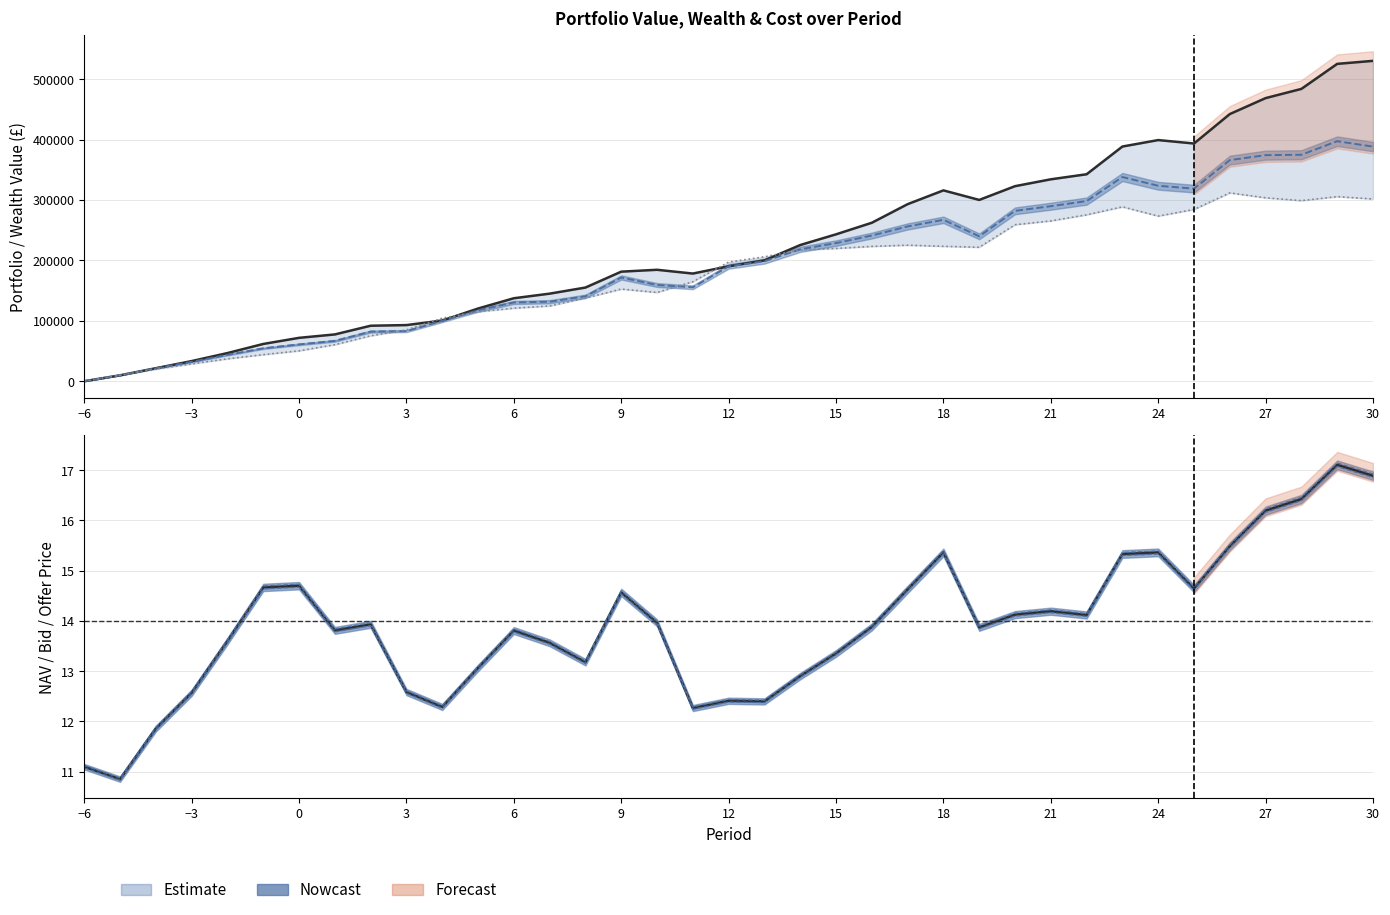

True or false: Wealth has a value of 286549.7 at 35.

False